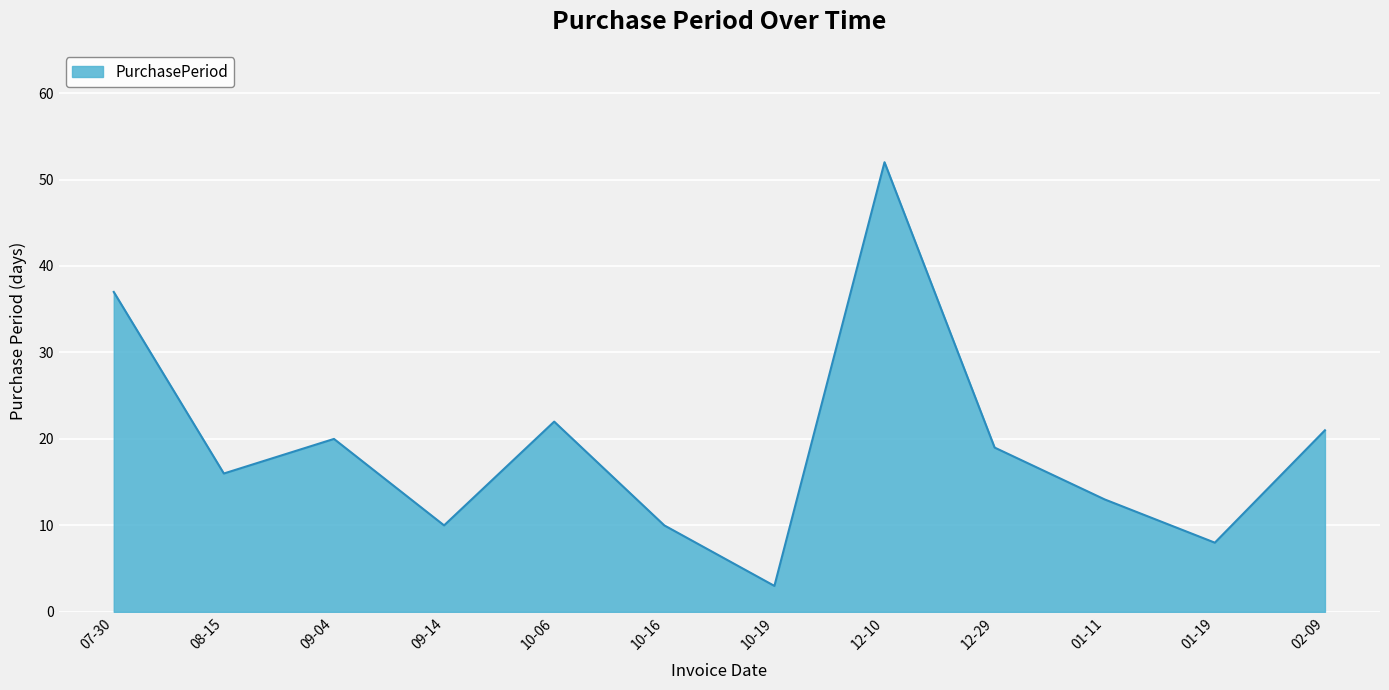

Which category has the lowest value across all series?

10-19